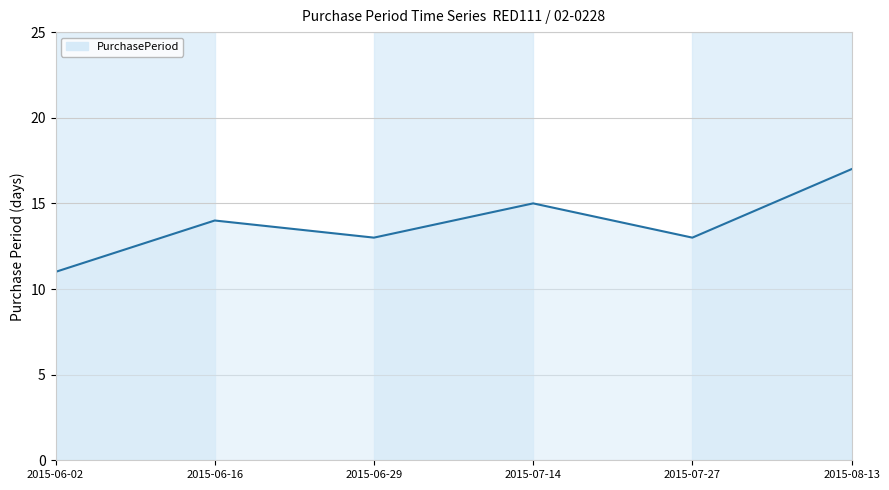

Approximately how many times larger is the value at 2015-07-14 compared to 2015-06-16?

1.1